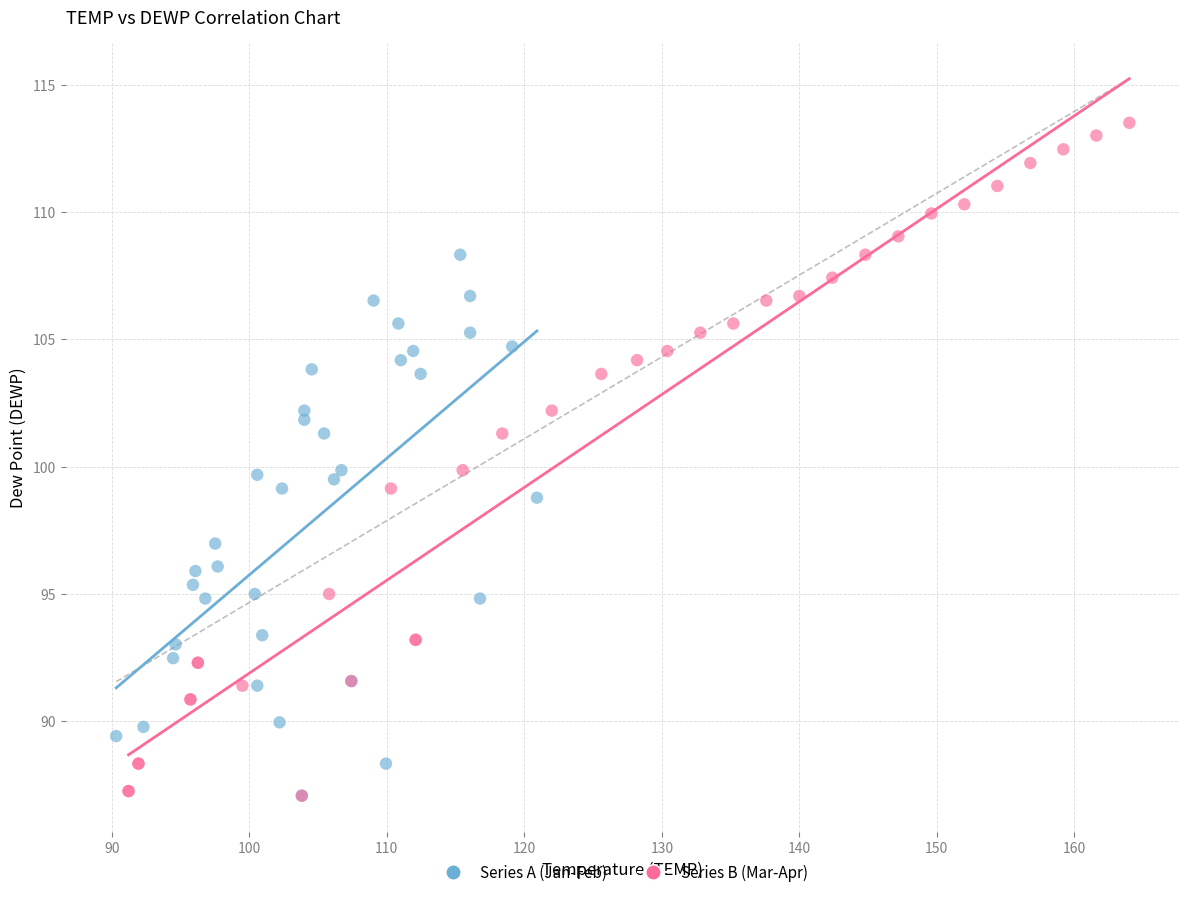

Which series contains the highest Y value?

Series B (Mar-Apr)